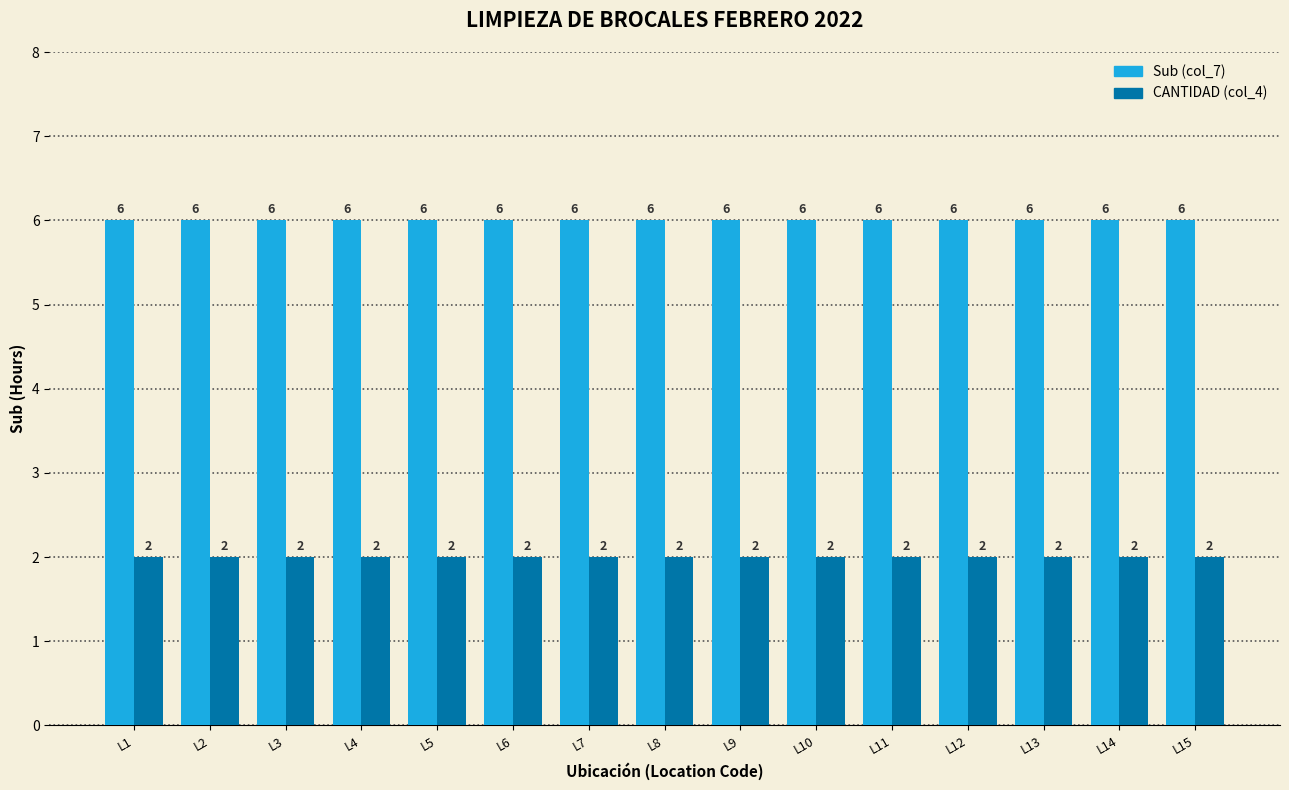

What is the spread (max minus min) of values at L11?

4